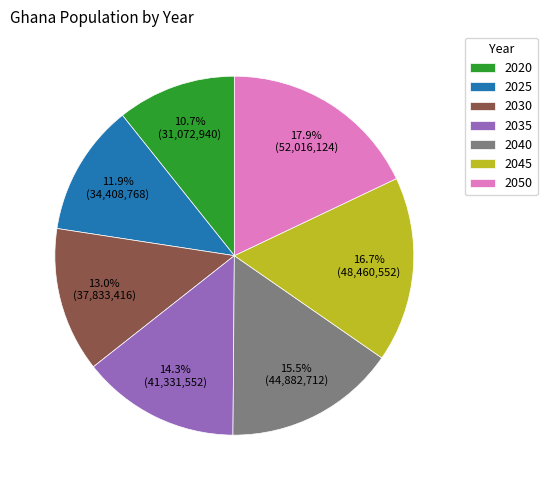

Does 2040 represent more than half of the total?

No